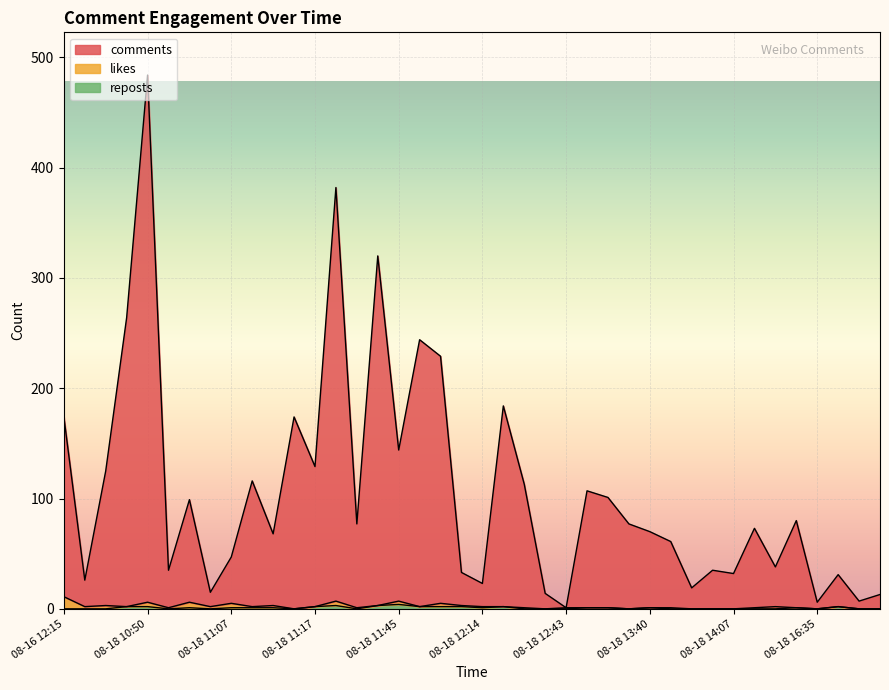

At which category is the sum across all series the highest?

08-18 10:50